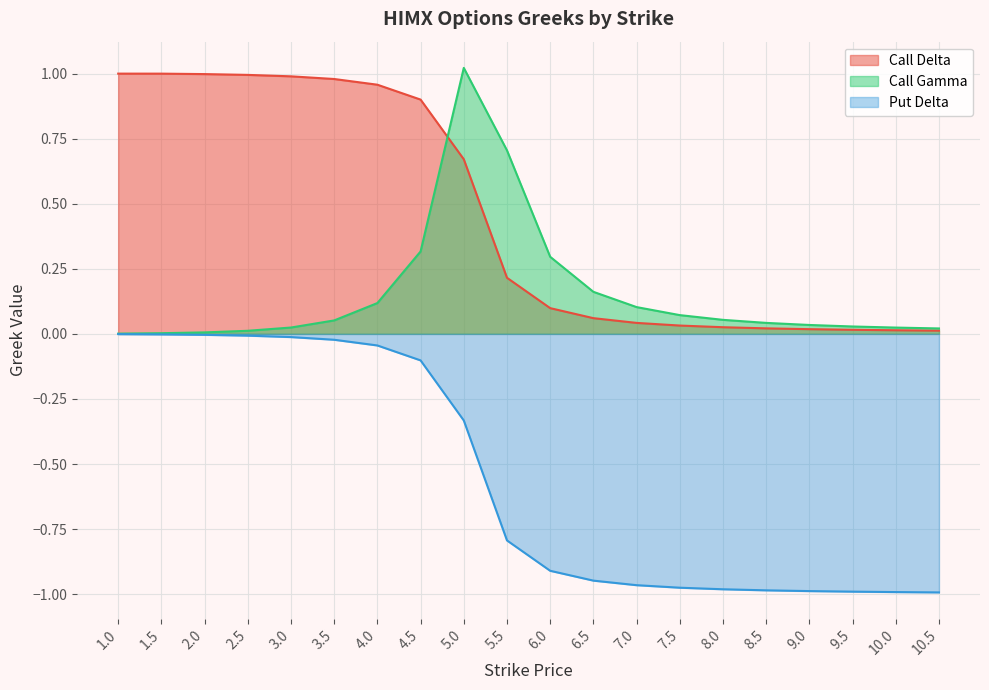

What is the total value across all series at 5.0?

1.4